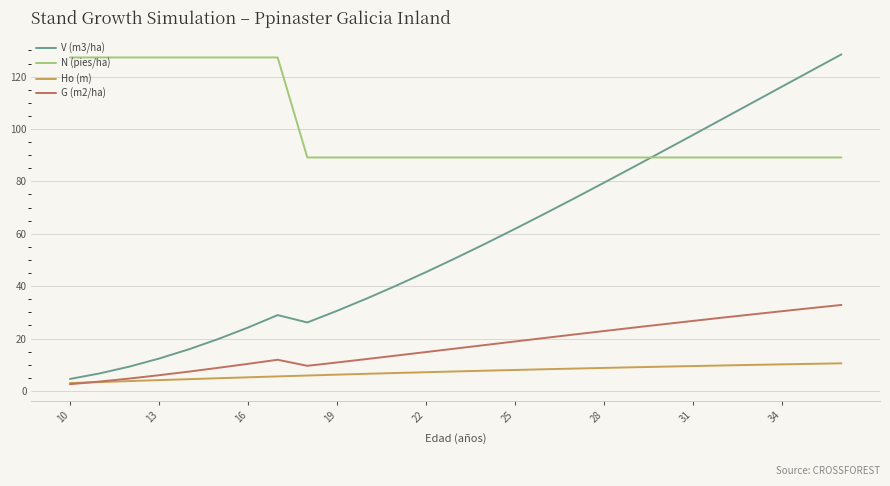

What are all the series names shown in the legend?

V (m3/ha), N (pies/ha), Ho (m), G (m2/ha)